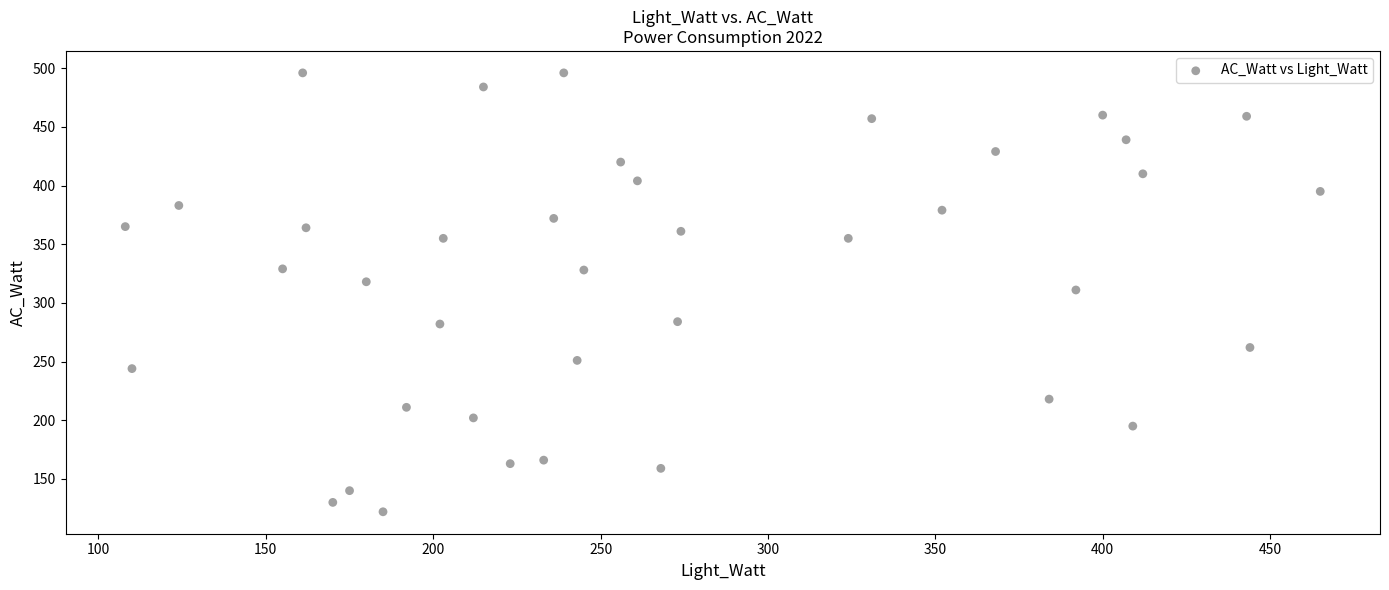

What is the range of Y values (max minus min)?

374